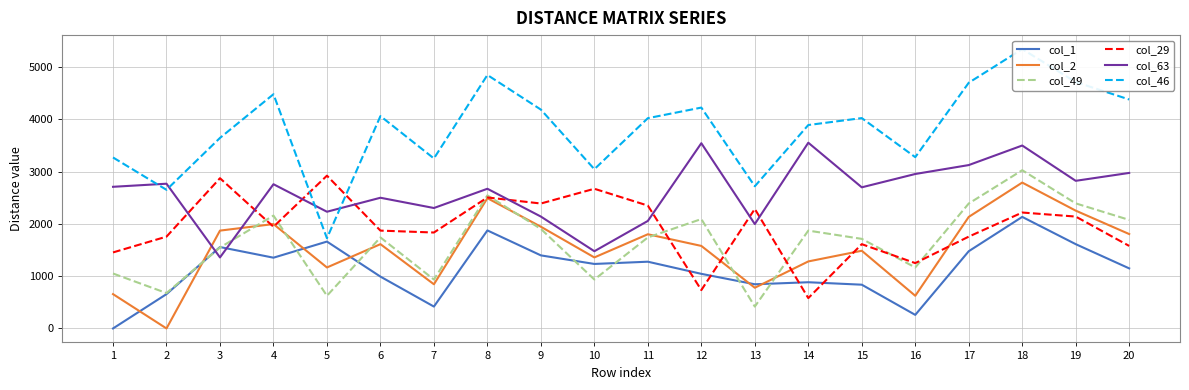

What is the value of the col_63 point at the 11th from the left?

2055.5